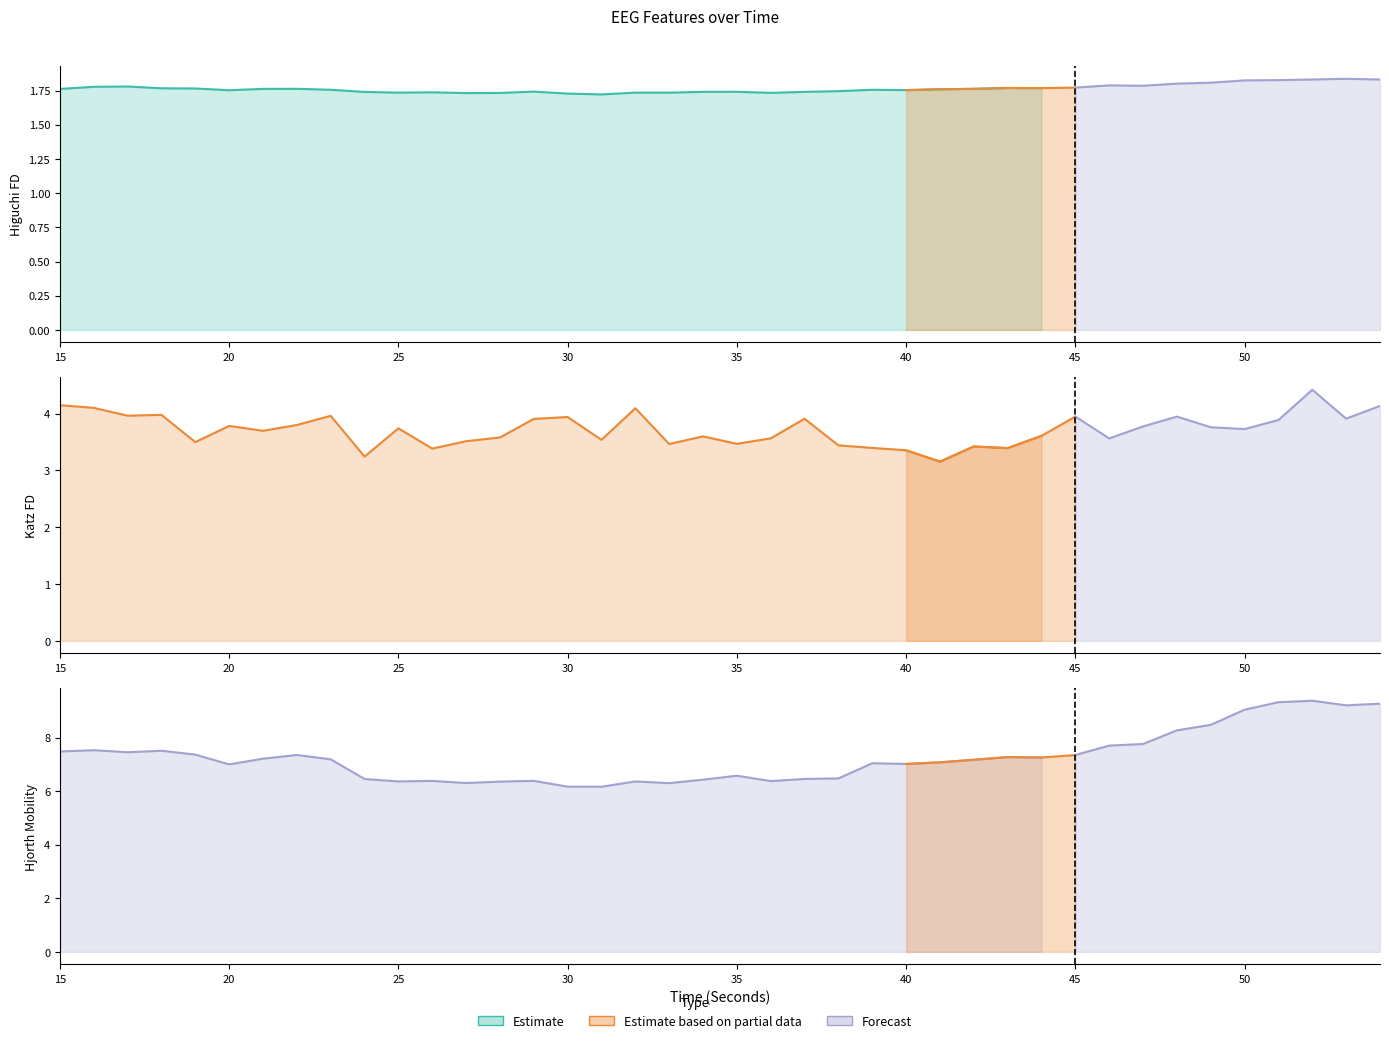

List the labels in order of hjorthMobility_EEG value, largest first.

52, 51, 54, 53, 50, 49, 48, 47, 46, 16, 18, 15, 17, 19, 22, 45, 43, 44, 21, 23, 42, 41, 39, 40, 20, 35, 38, 37, 24, 34, 29, 26, 36, 32, 25, 28, 27, 33, 30, 31